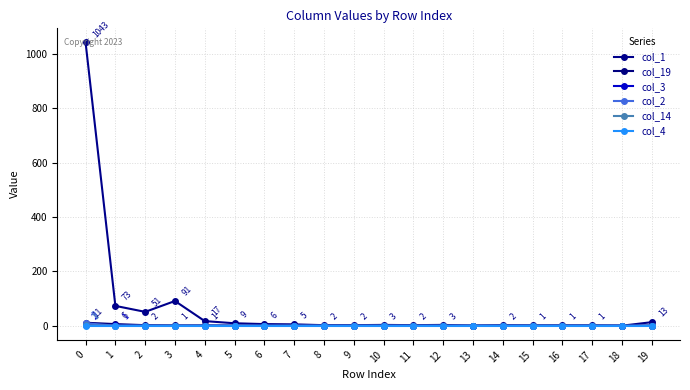

Is it true that col_4 equals 0 at 11?

True